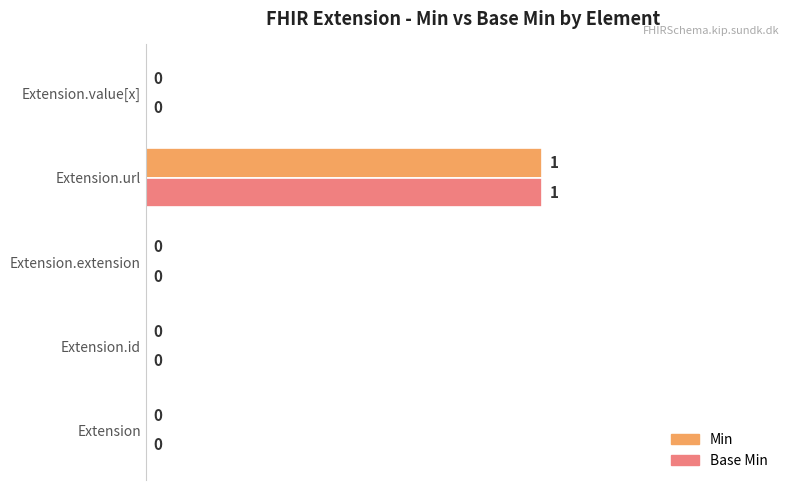

At which category is the sum across all series the highest?

Extension.url